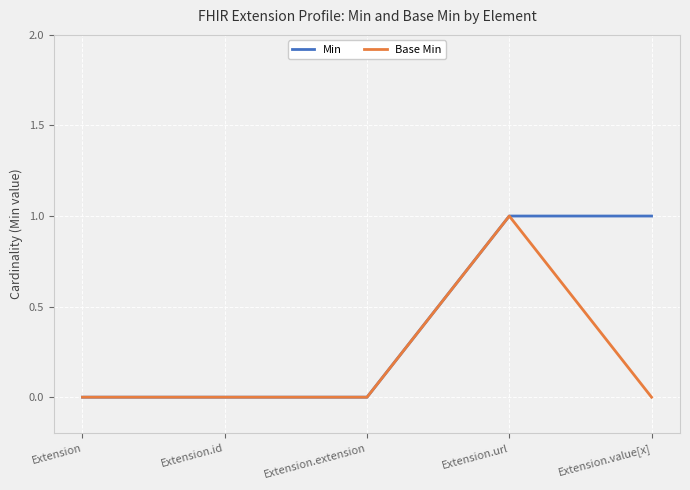

List the series in order of their overall mean, highest first.

Min, Base Min